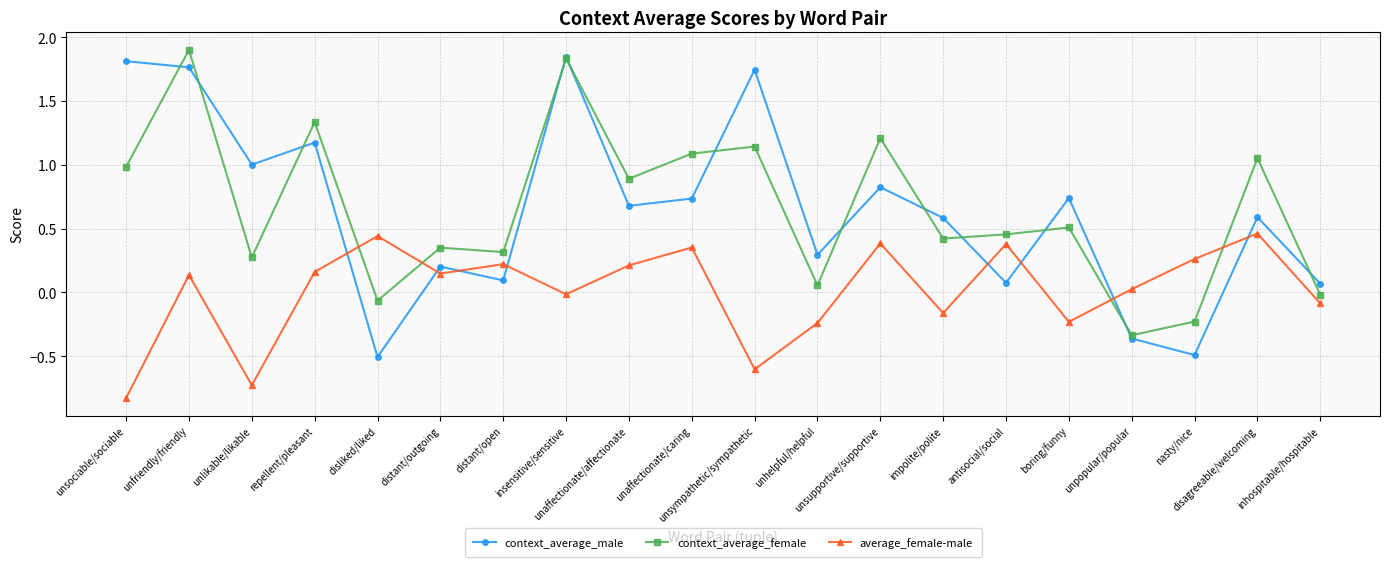

What is the difference between the highest and lowest values at disliked/liked?

0.9